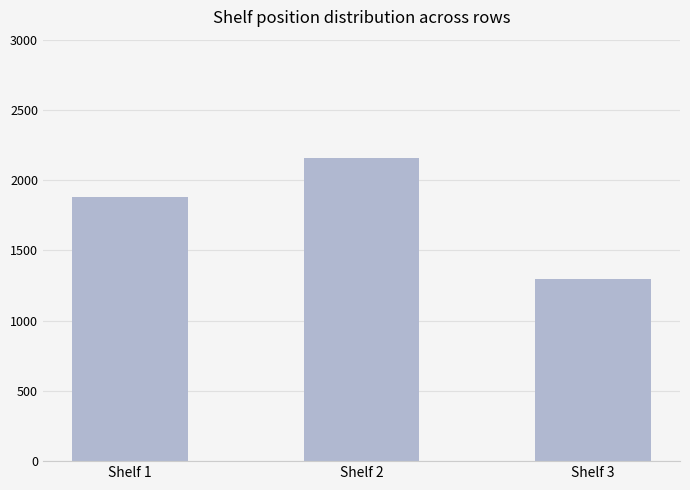

What is the sum of all values?

5333